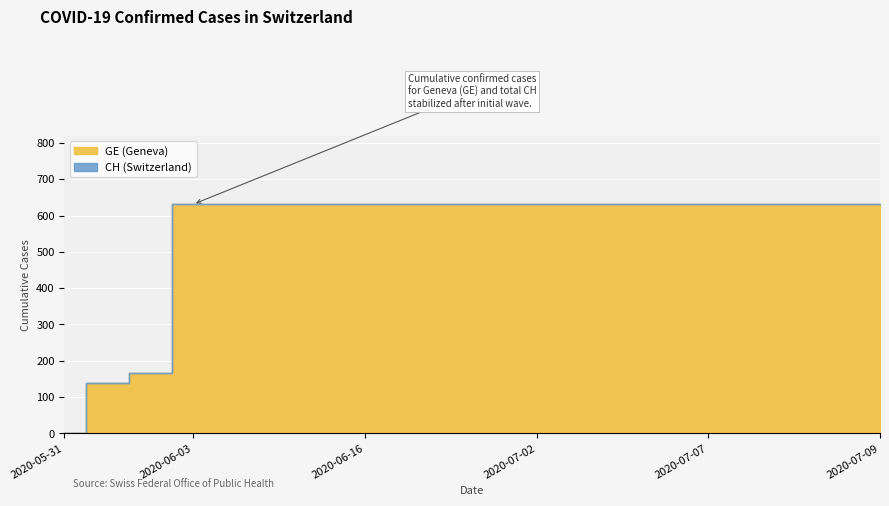

Does the chart display data point markers on the line(s)?

No